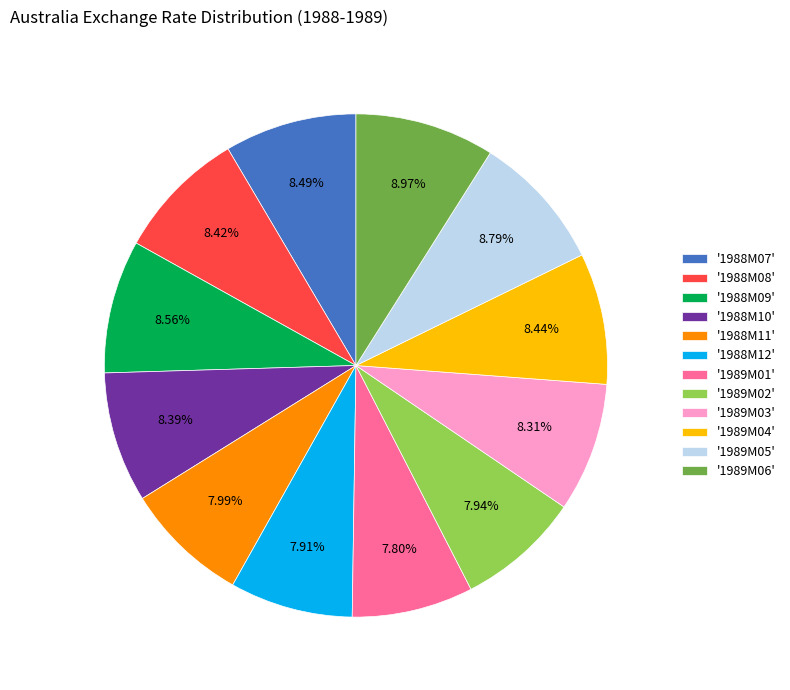

Combined, do '1989M05' and '1988M12' account for over 50%?

No